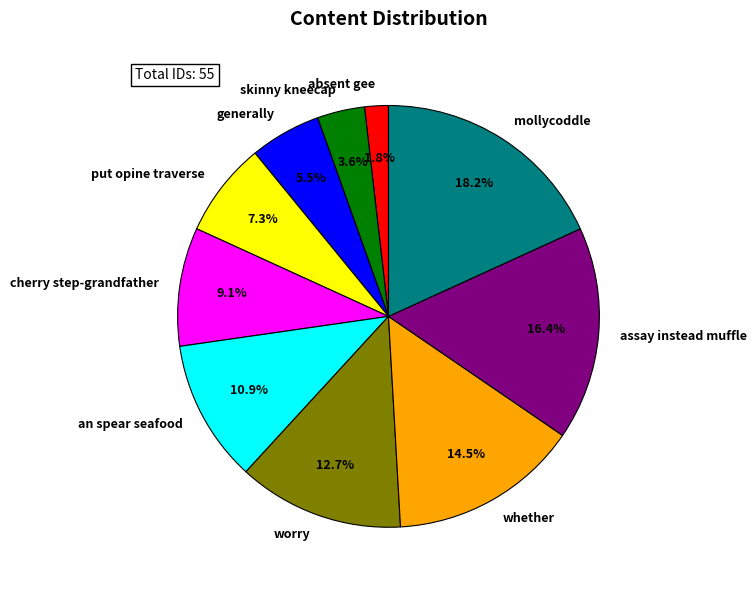

What is the largest slice in the pie chart?

mollycoddle